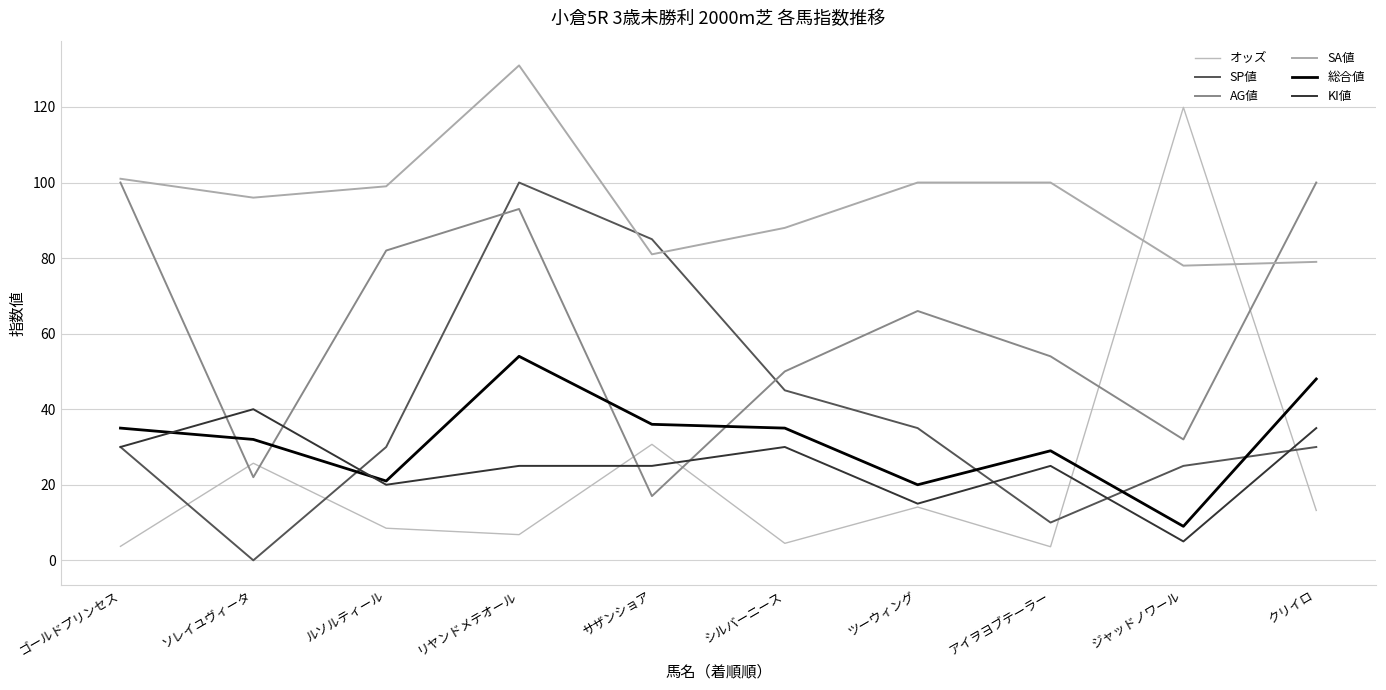

At how many categories does at least one series exceed 65?

10